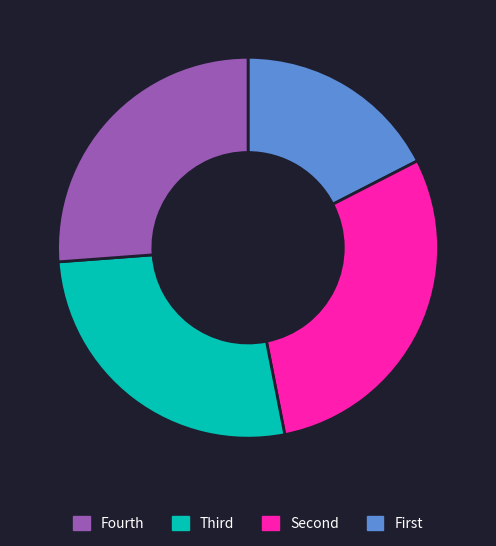

Is there a majority slice in this chart?

No